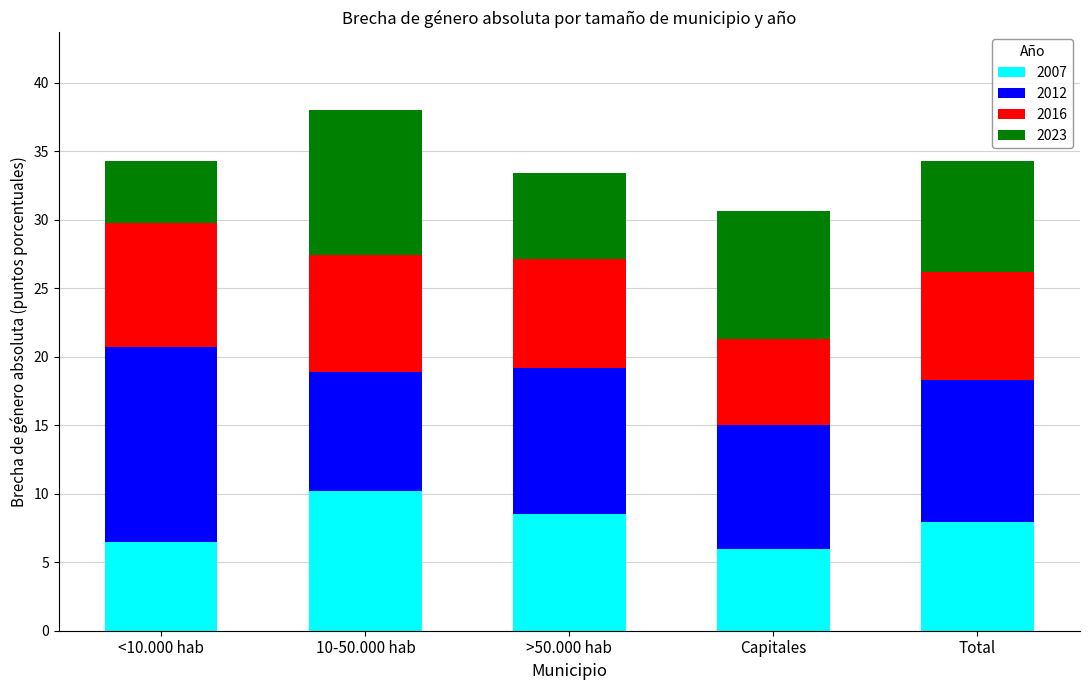

How many bars are there in total?

5